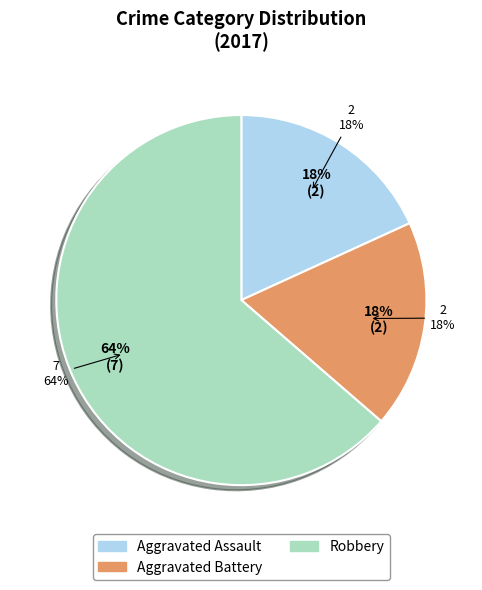

To the nearest percent, what portion does Aggravated Assault represent?

18%